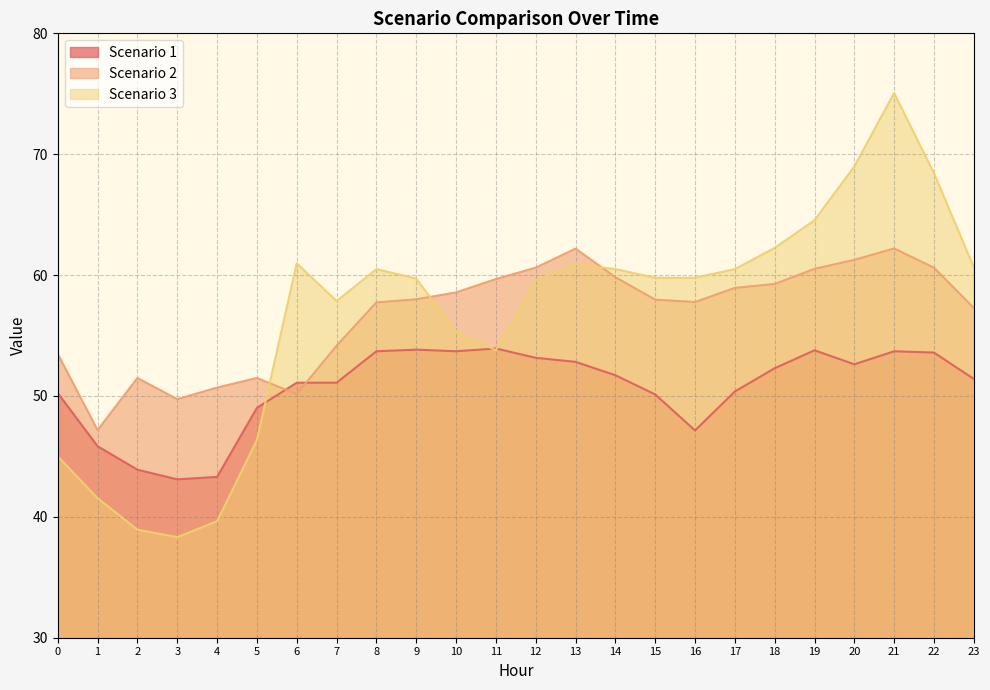

Reading left to right, transcribe all the data shown in this chart.

Scenario 1: 50.2	45.8	43.9	43.1	43.3	49.0	51.1	51.1	53.7	53.8	53.7	53.9	53.2	52.8	51.7	50.1	47.1	50.4	52.3	53.8	52.6	53.7	53.6	51.4
Scenario 2: 53.5	47.2	51.5	49.7	50.7	51.5	50.2	54.2	57.7	58.0	58.6	59.7	60.6	62.2	59.8	58.0	57.8	58.9	59.3	60.5	61.3	62.2	60.6	57.3
Scenario 3: 45.0	41.5	38.9	38.3	39.6	46.4	61.0	57.8	60.5	59.7	55.3	53.8	59.5	60.9	60.5	59.8	59.8	60.5	62.2	64.5	69.0	75.1	68.4	60.7